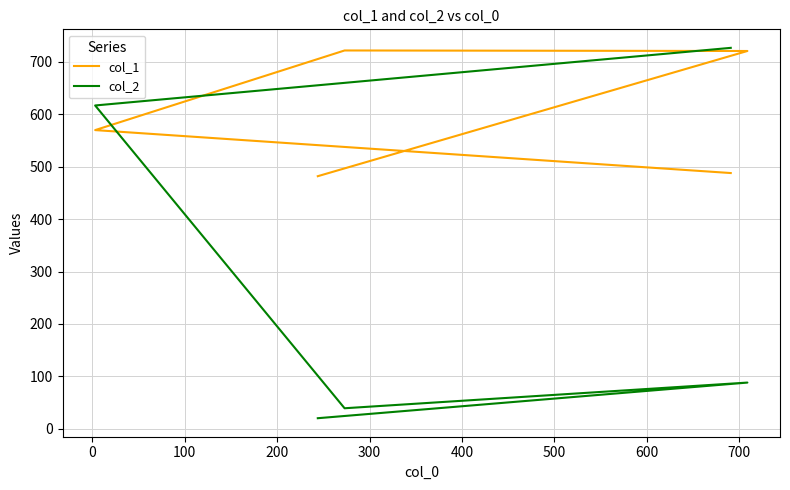

Reading left to right, transcribe all the data shown in this chart.

col_1: 482	721	722	570	488
col_2: 20	88	39	617	727